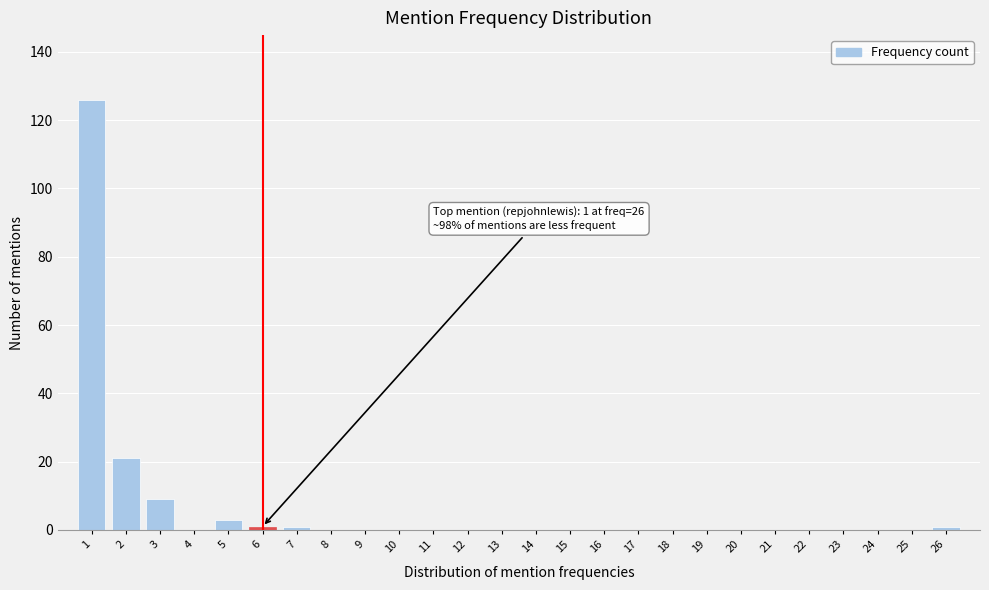

Reading left to right, list all the values displayed in this chart.

1=126	2=21	3=9	4=0	5=3	6=1	7=1	8=0	9=0	10=0	11=0	12=0	13=0	14=0	15=0	16=0	17=0	18=0	19=0	20=0	21=0	22=0	23=0	24=0	25=0	26=1